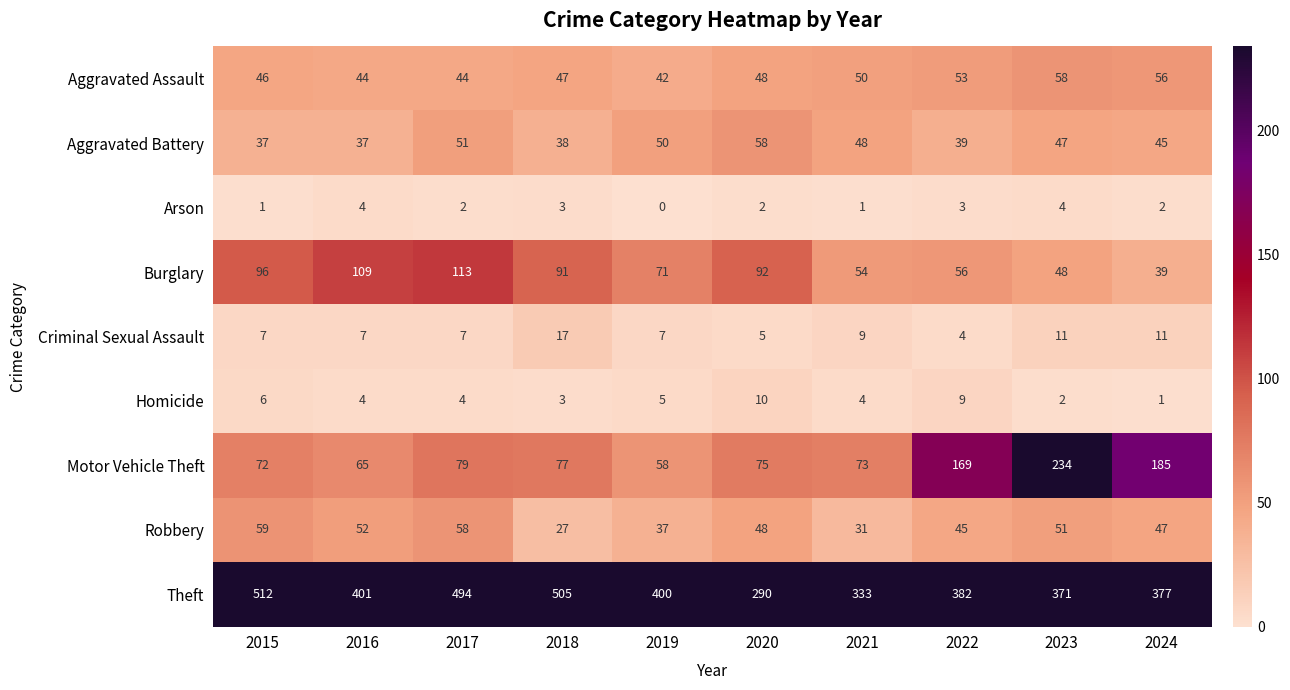

What value does the Homicide series have at 2020?

10